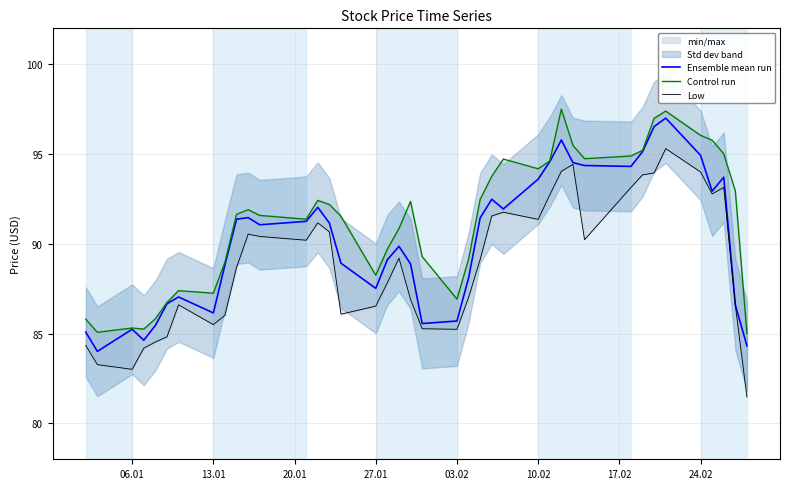

What is the difference between the second highest and second lowest values in the Control run series?

12.3